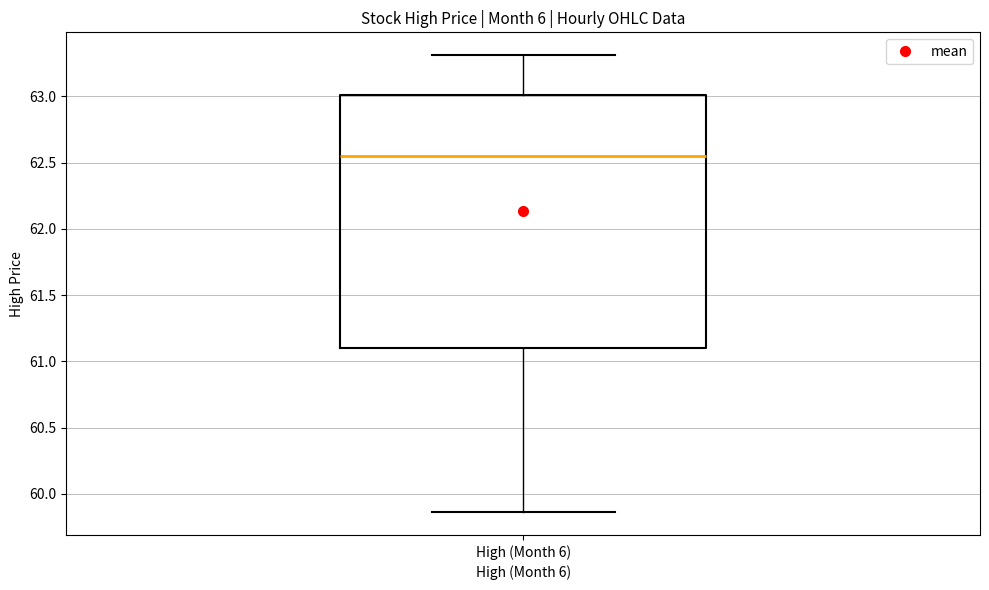

Transcribe this box plot: give where the median line is, the range the box spans, and where the two whiskers end, as read against the y-axis. The values are not printed on the chart, so give them approximately, as read against the axis.

median 62.55, box 61.10 to 63.00, whiskers 59.85 to 63.30